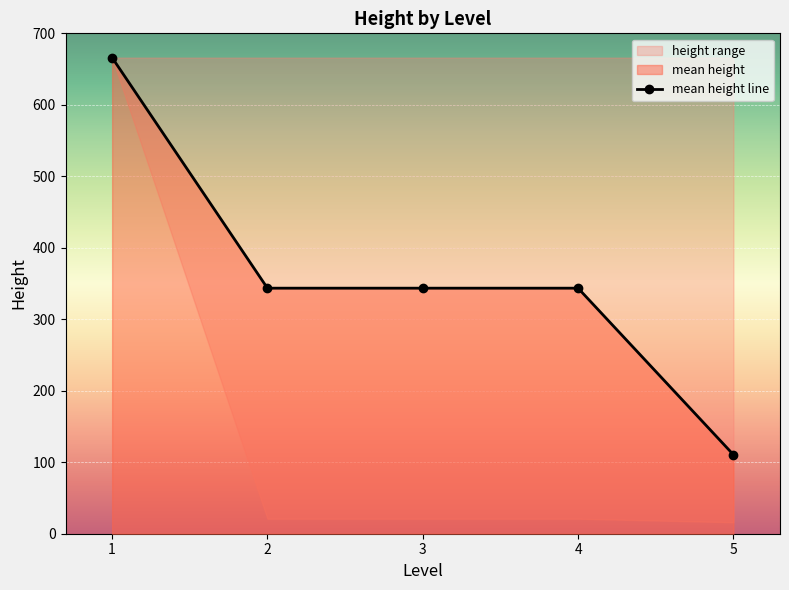

What is the maximum value shown in the chart?

666